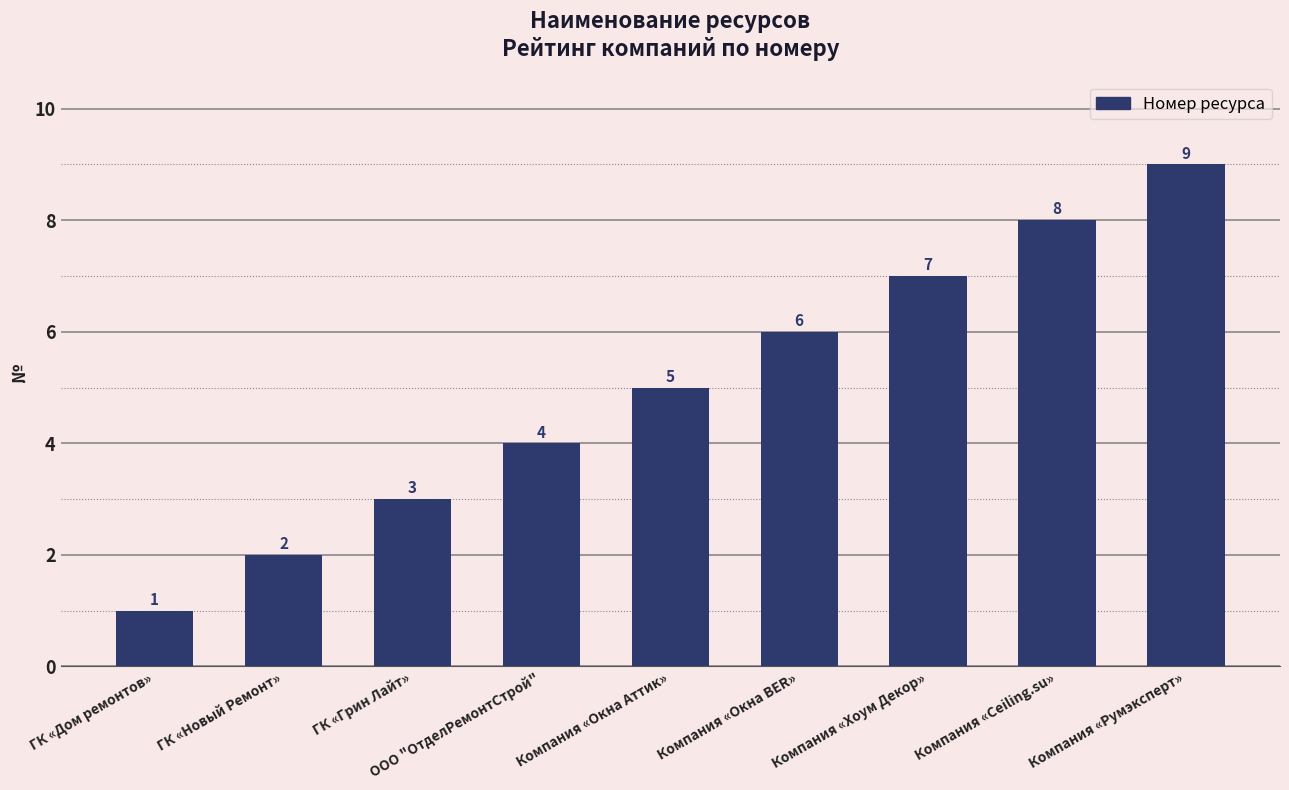

The value at ООО "ОтделРемонтСтрой" is 4. True or false?

True